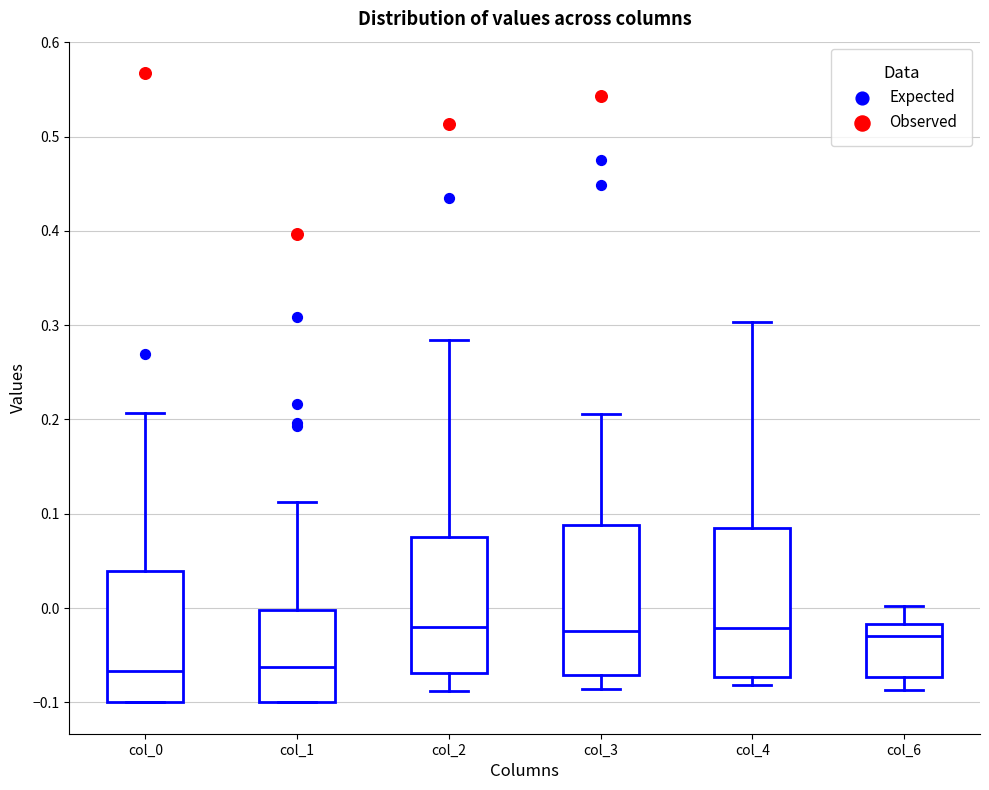

Where is the lower edge of the box for col_1 on the y-axis? The values are not printed on the chart, so give them approximately, as read against the axis.

-0.10